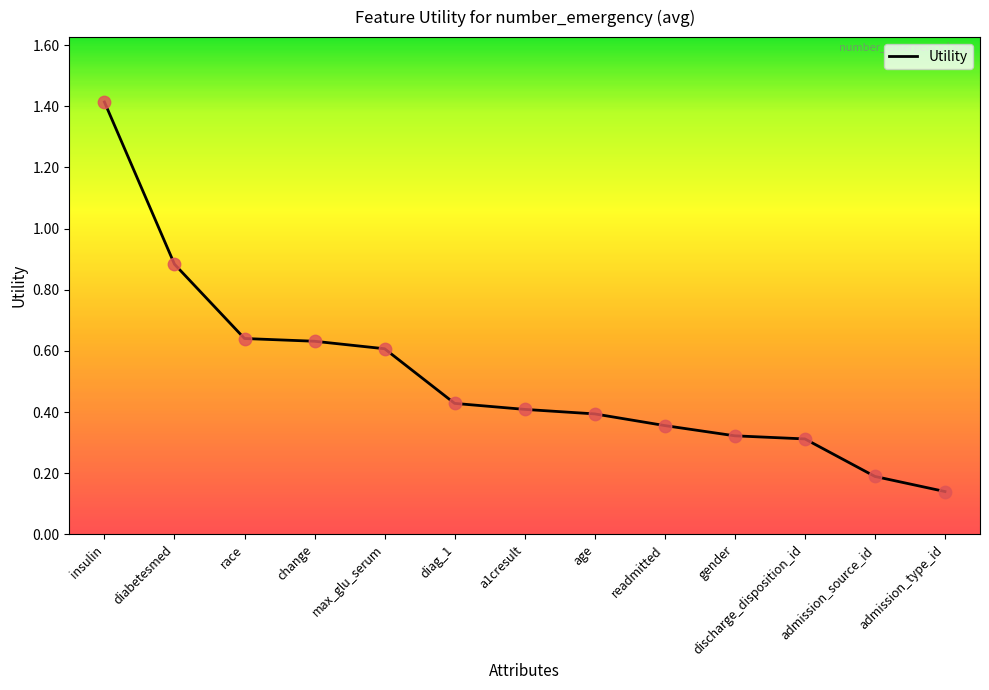

Between insulin and diabetesmed, which is larger?

insulin